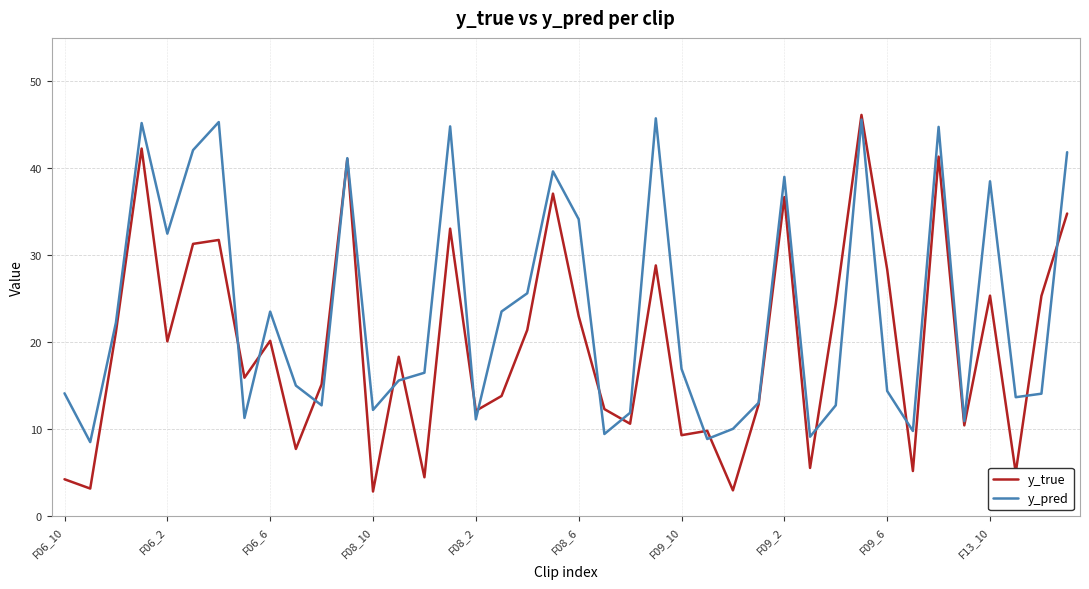

Which series has the largest total across all categories?

y_pred